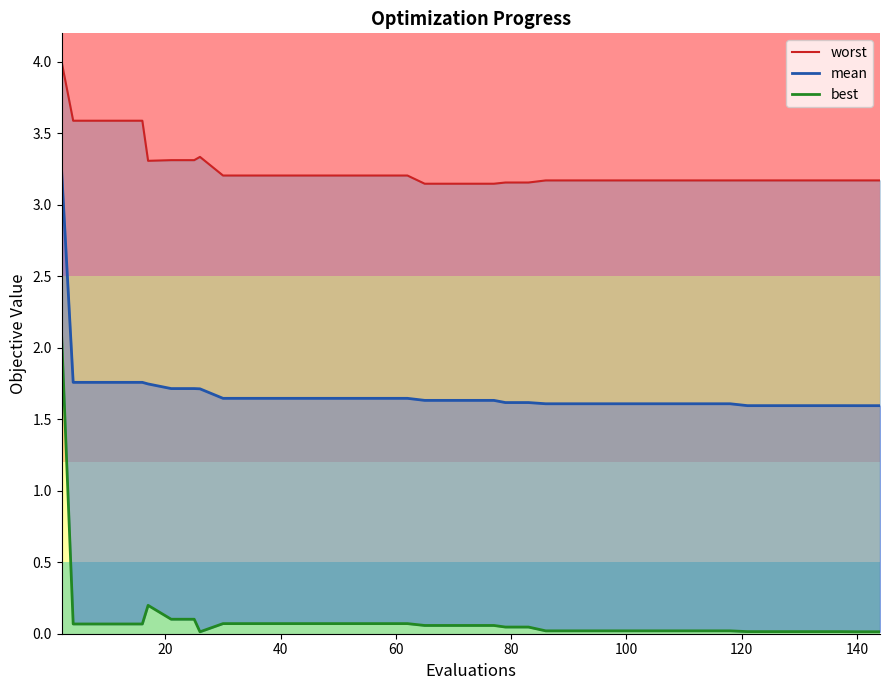

True or false: best and worst intersect in this chart.

False